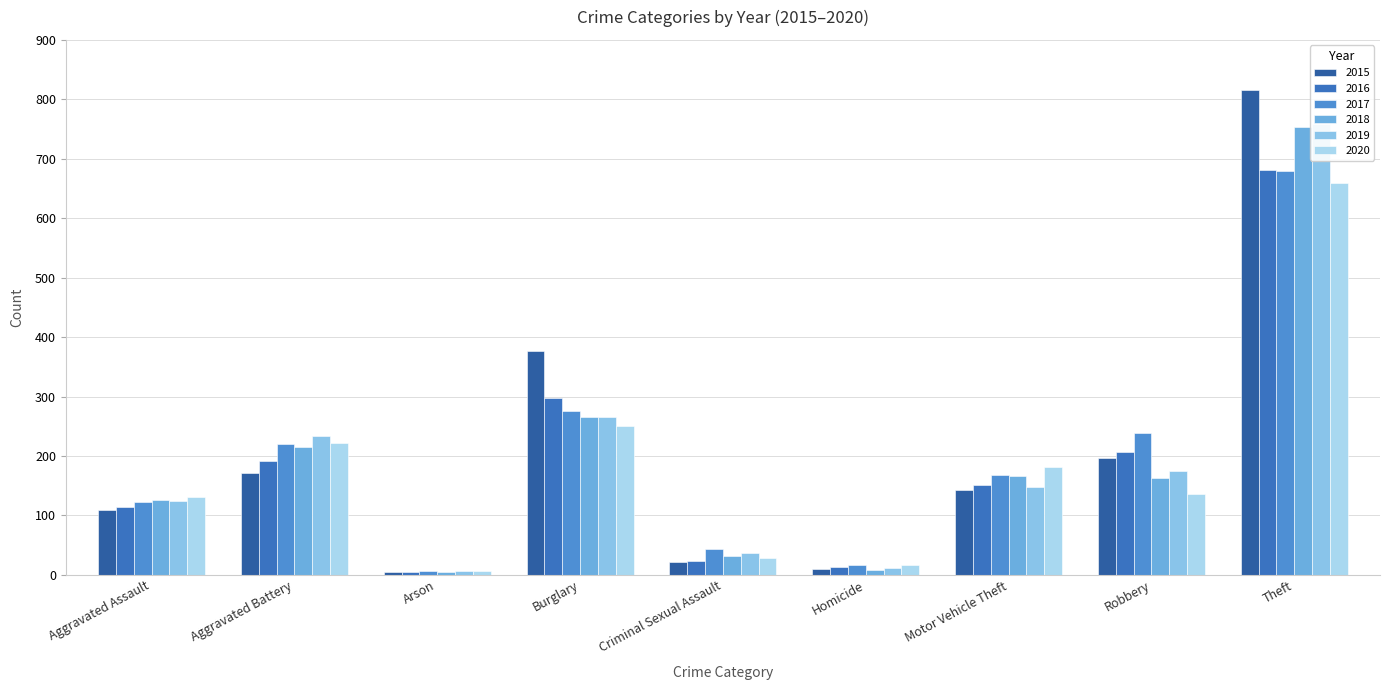

Reading right to left, extract all data points from this chart.

2015: 816	197	143	10	22	376	5	172	109
2016: 681	206	151	13	24	297	4	192	114
2017: 680	239	168	17	44	276	6	220	122
2018: 754	163	166	9	32	265	4	215	126
2019: 759	174	148	12	37	265	6	233	125
2020: 660	136	181	17	28	251	6	222	131